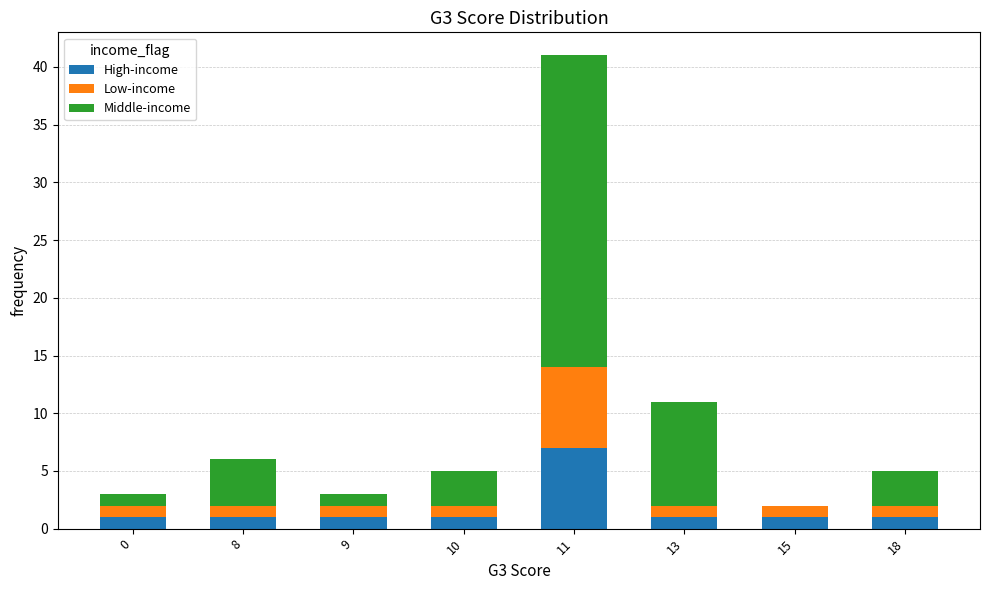

At which label does High-income reach its peak?

11